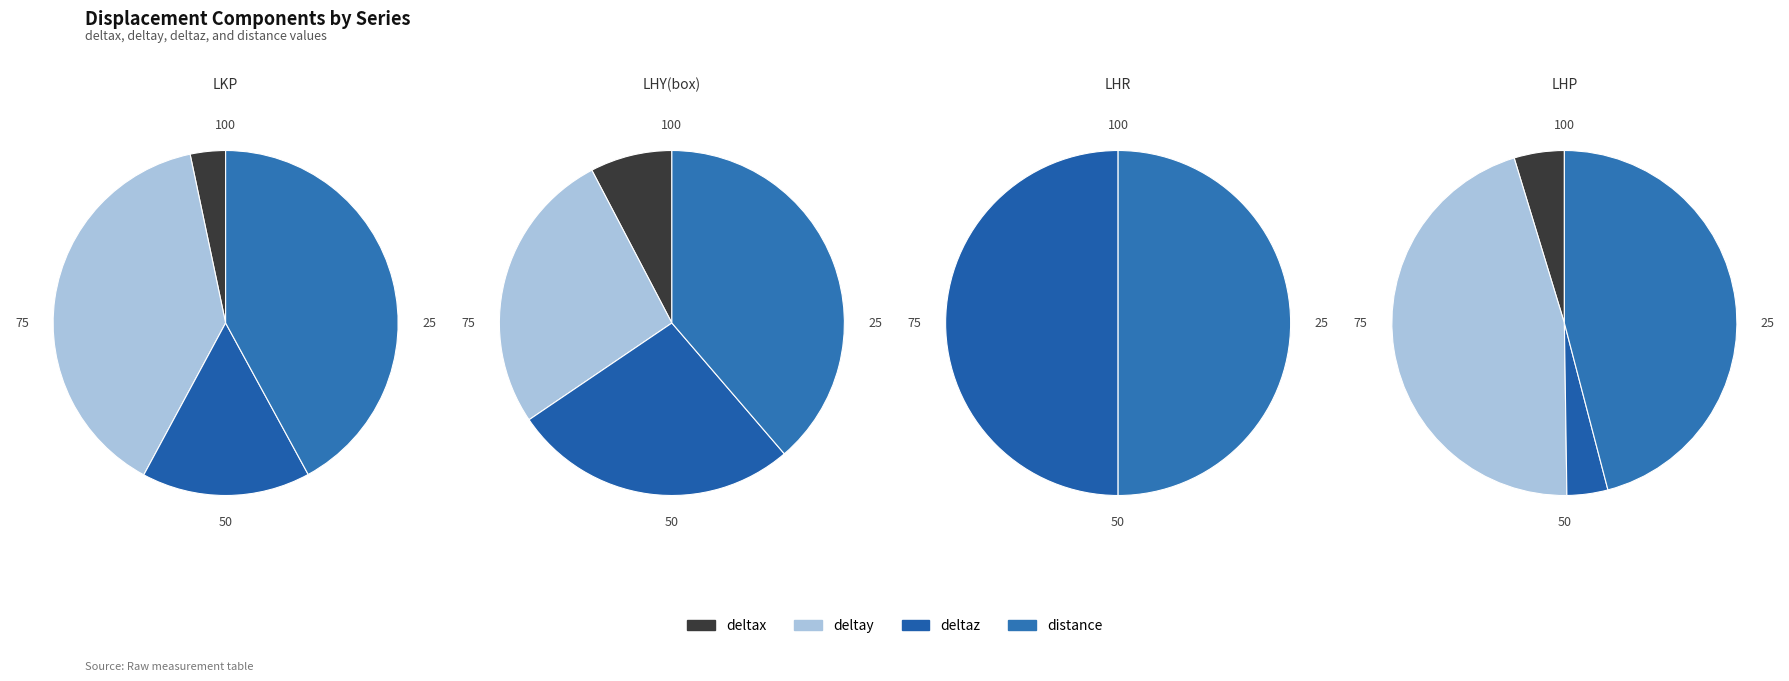

What percentage is the distance slice, to the nearest percent?

42%